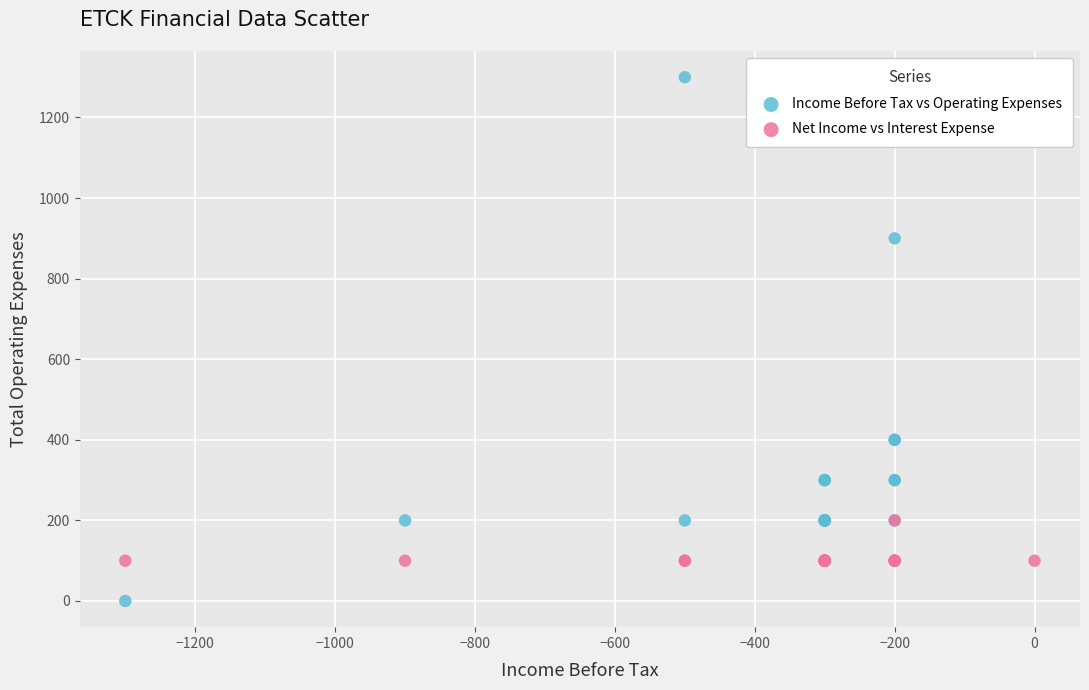

Which series contains the lowest Y value?

Income Before Tax vs Operating Expenses